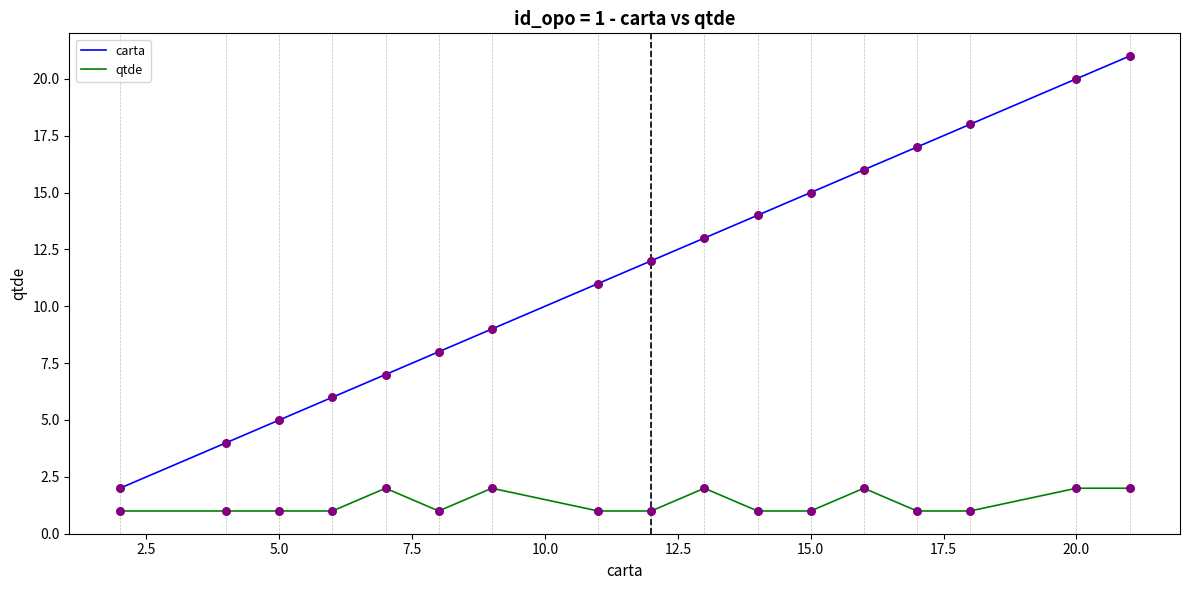

Which series has the largest total across all categories?

carta